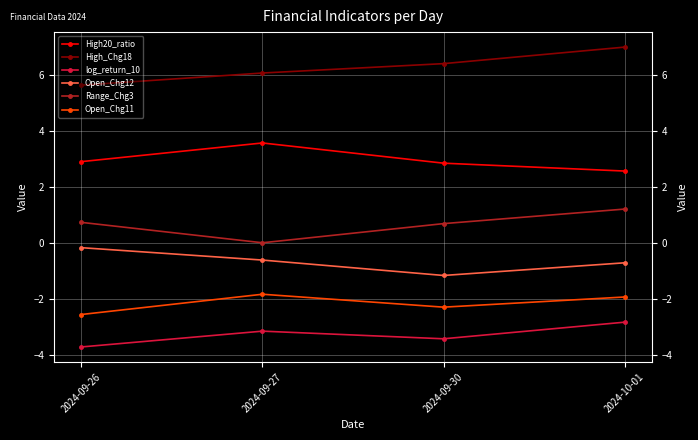

At which category is the sum across all series the highest?

2024-10-01